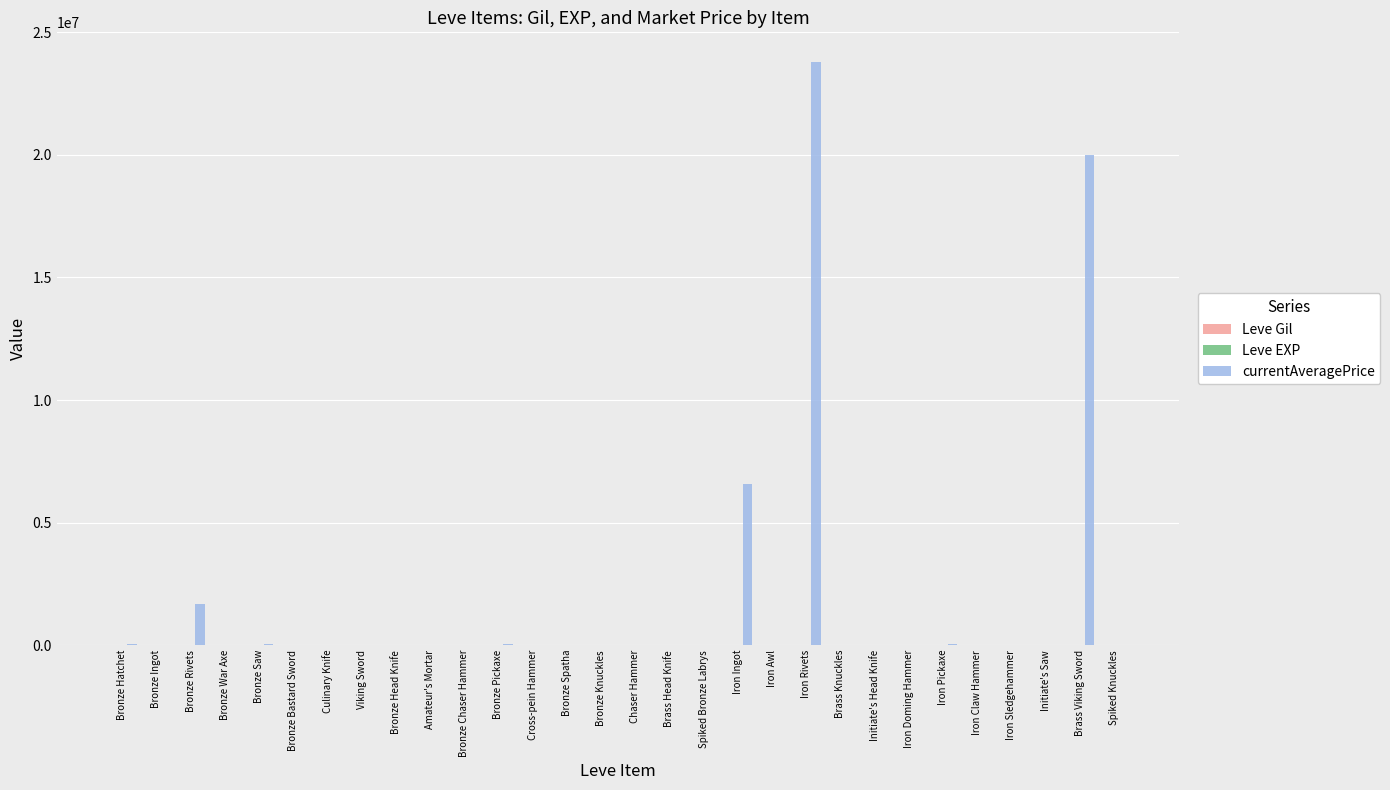

Which series changed the most between Iron Doming Hammer and Brass Viking Sword?

currentAveragePrice